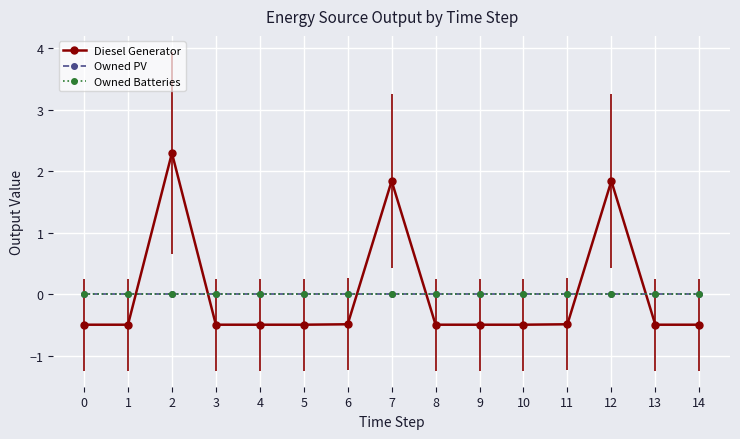

The value of Owned PV at 4 is 0.0. True or false?

True